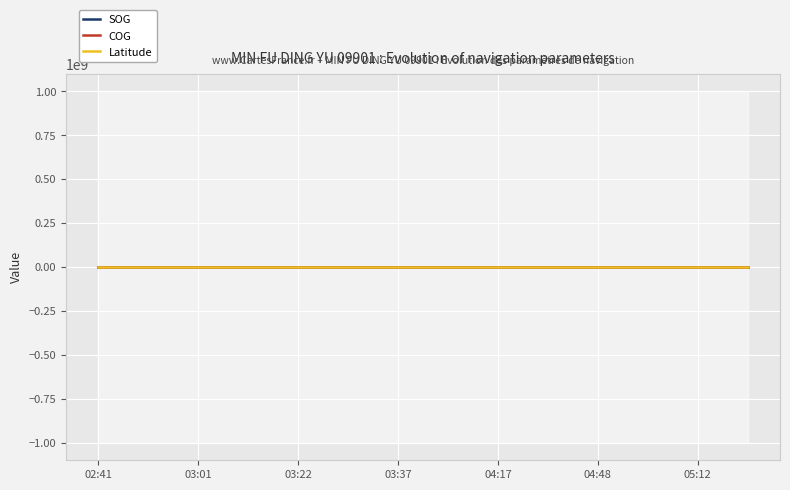

True or false: Latitude and COG intersect in this chart.

False